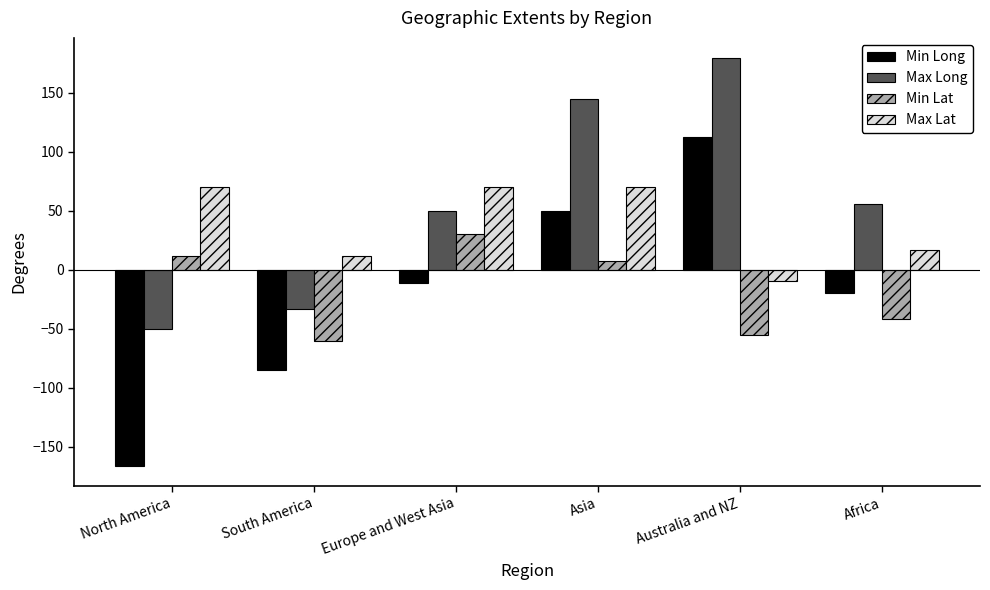

The Min Long series shows 50.0 at Asia. True or false?

True